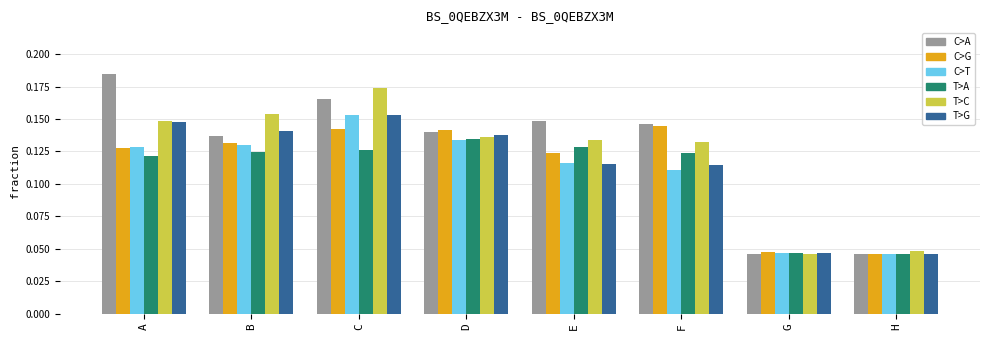

Which label corresponds to the largest value in the chart?

A